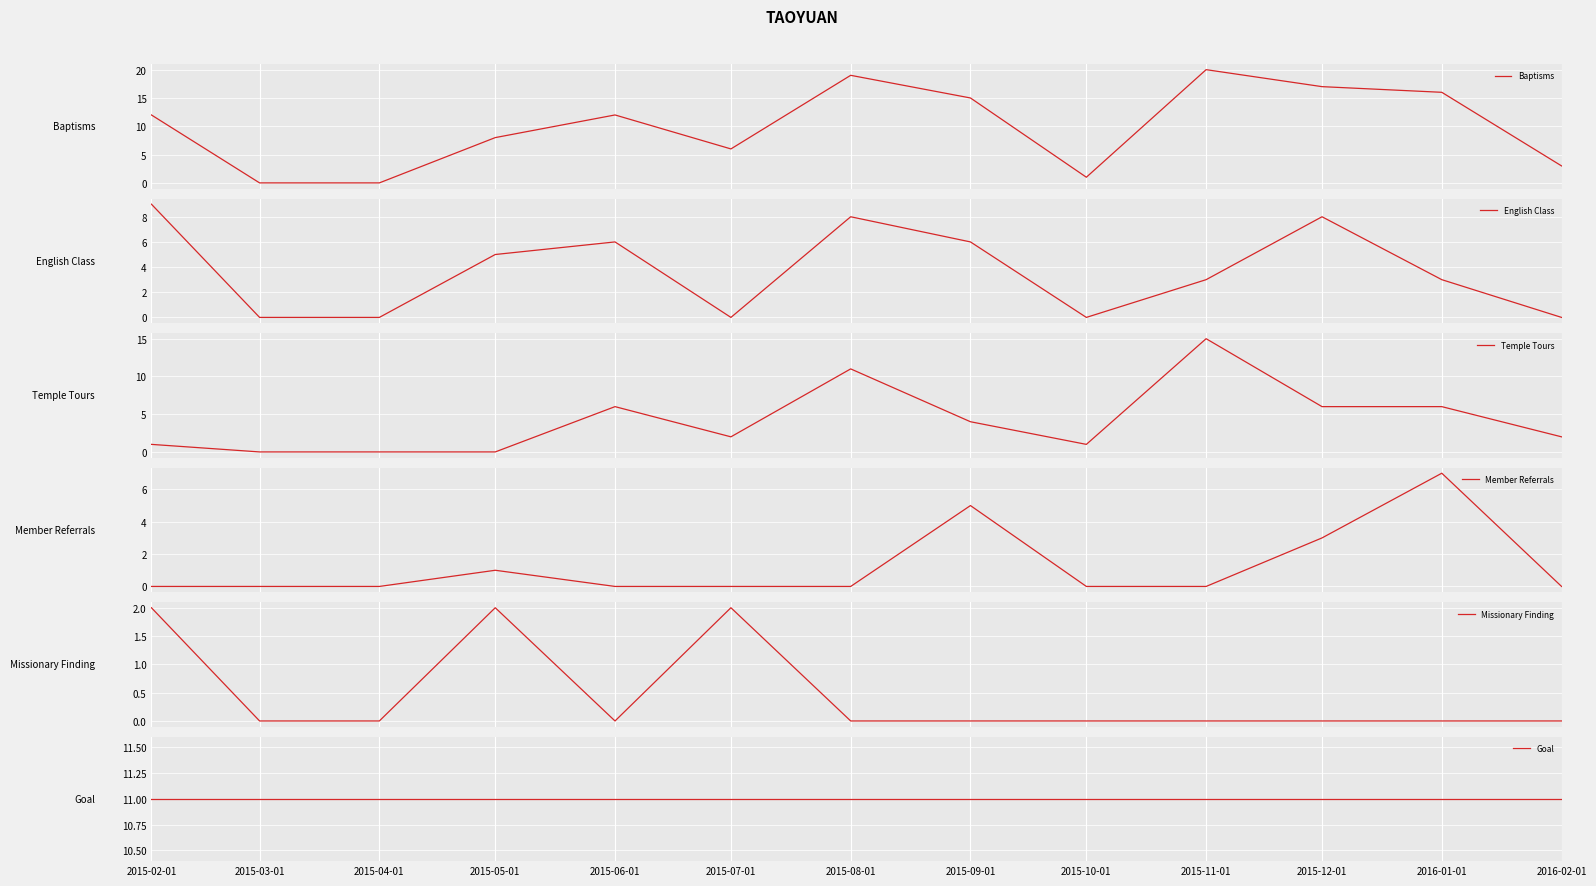

What are all the series names shown in the legend?

Baptisms, English Class, Temple Tours, Member Referrals, Missionary Finding, Goal